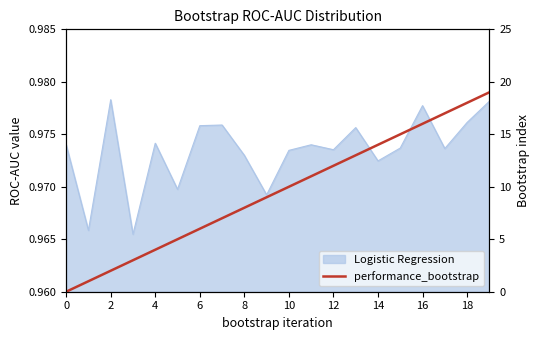

Reading left to right, extract all data points from this chart.

0	1	2	3	4	5	6	7	8	9	10	11	12	13	14	15	16	17	18	19